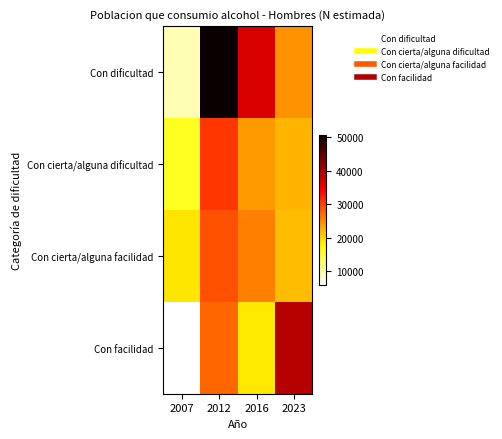

How many distinct data groups are displayed?

4